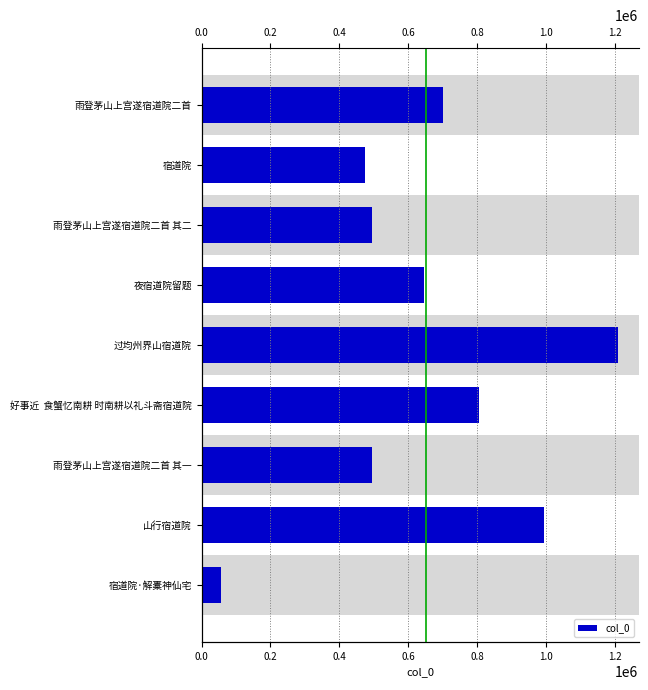

What is the value of the 7th bar from the left?

494375